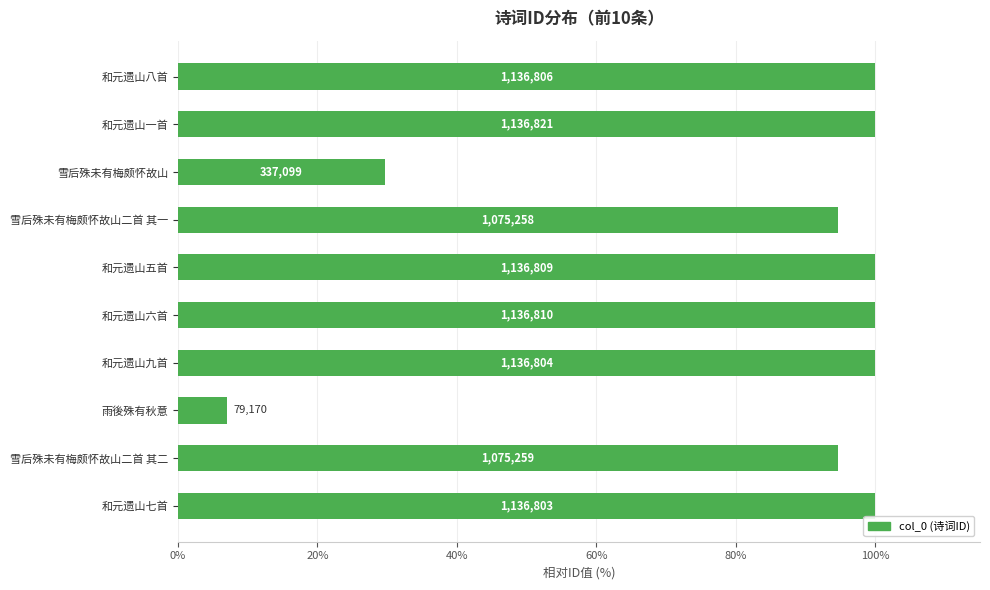

How many bars are there in total?

10